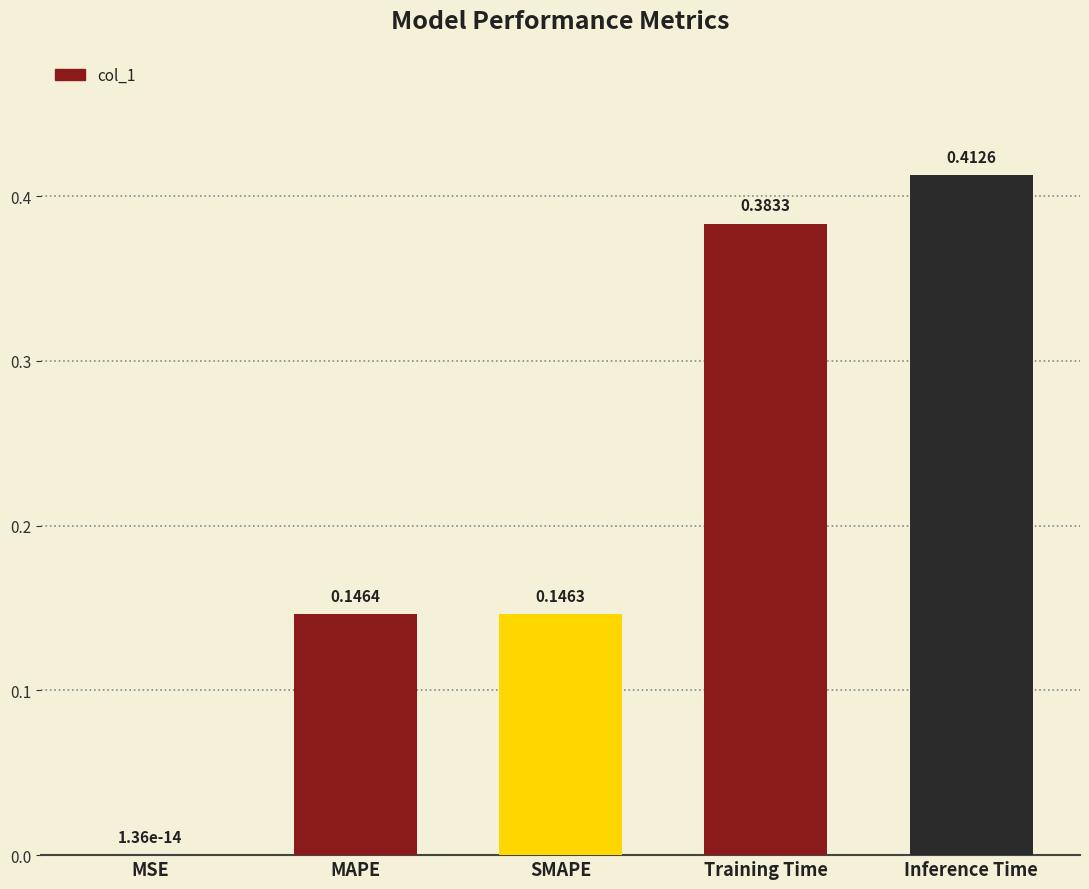

What is the change in value from MAPE to Training Time?

+0.2